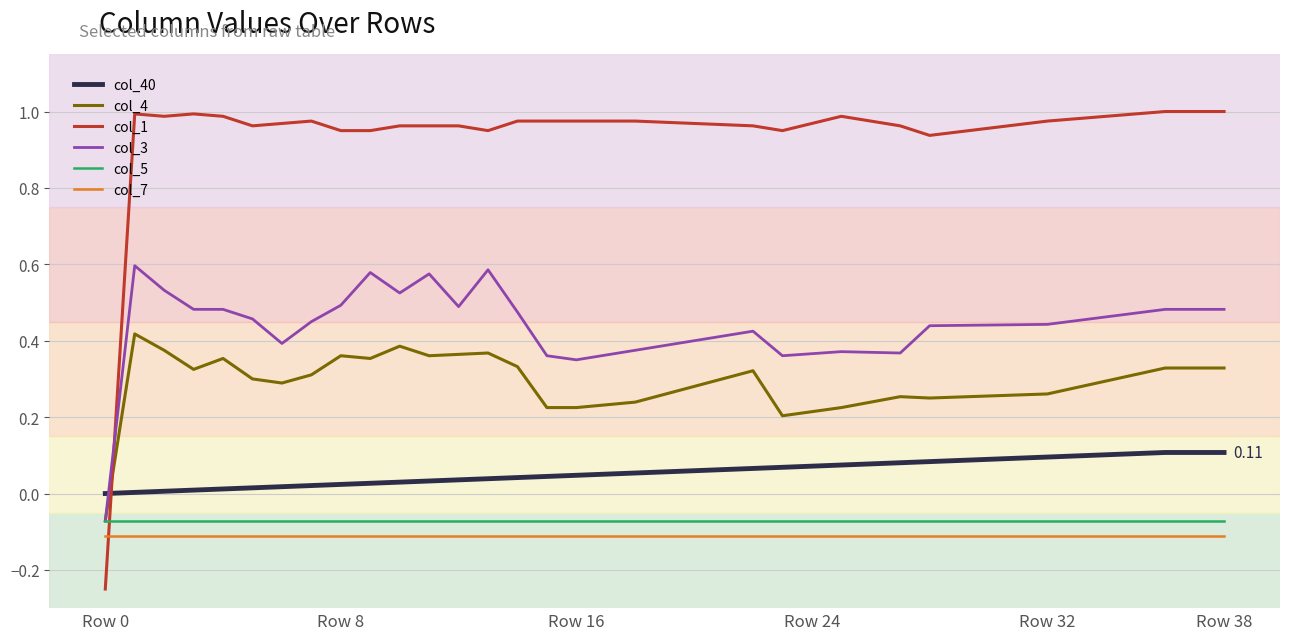

Which series has the widest spread of values?

col_1